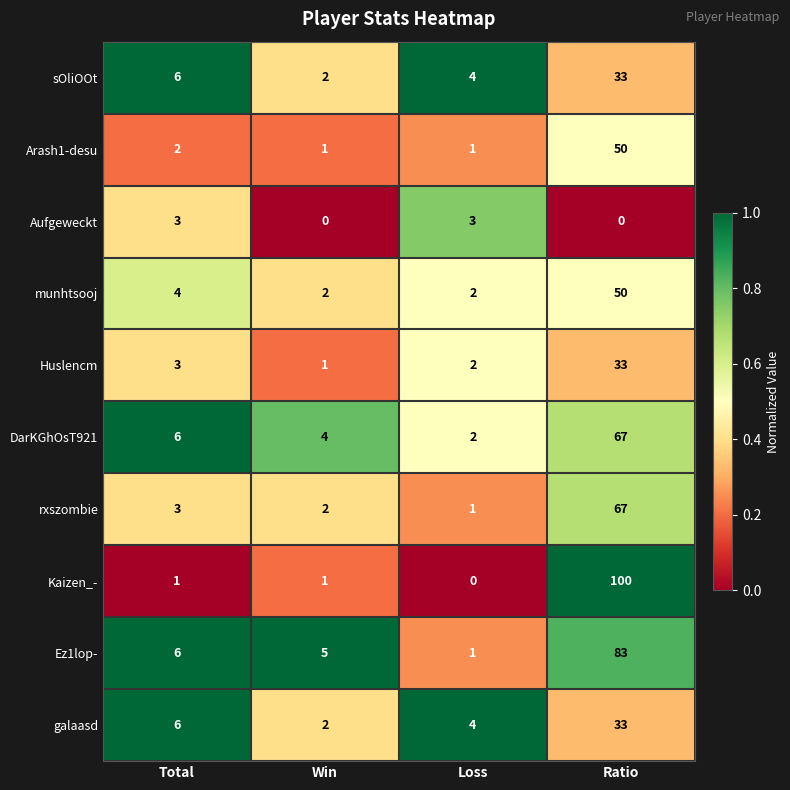

What is the total value across all series at Total?

40